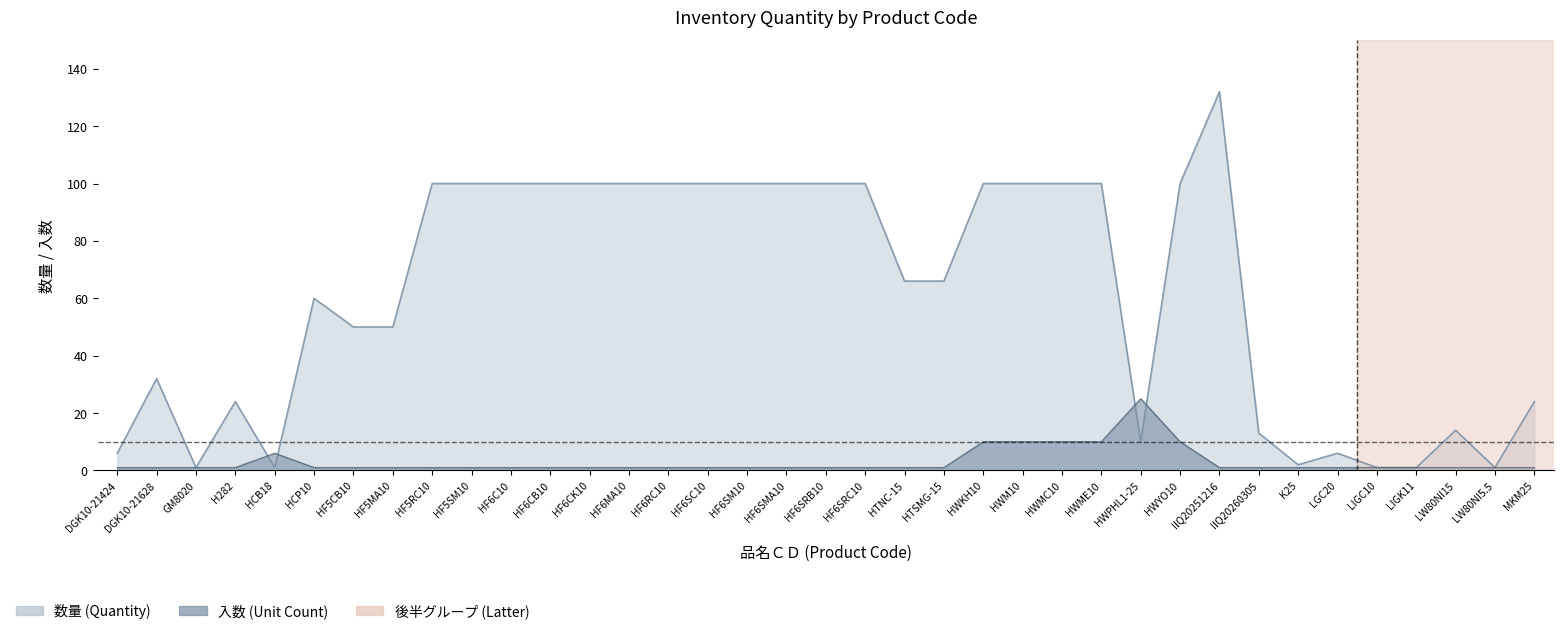

Reading left to right, extract all data points from this chart.

数量: 6	32	1	24	1	60	50	50	100	100	100	100	100	100	100	100	100	100	100	100	66	66	100	100	100	100	10	100	132	13	2	6	1	1	14	1	24
入数: 1	1	1	1	6	1	1	1	1	1	1	1	1	1	1	1	1	1	1	1	1	1	10	10	10	10	25	10	1	1	1	1	1	1	1	1	1